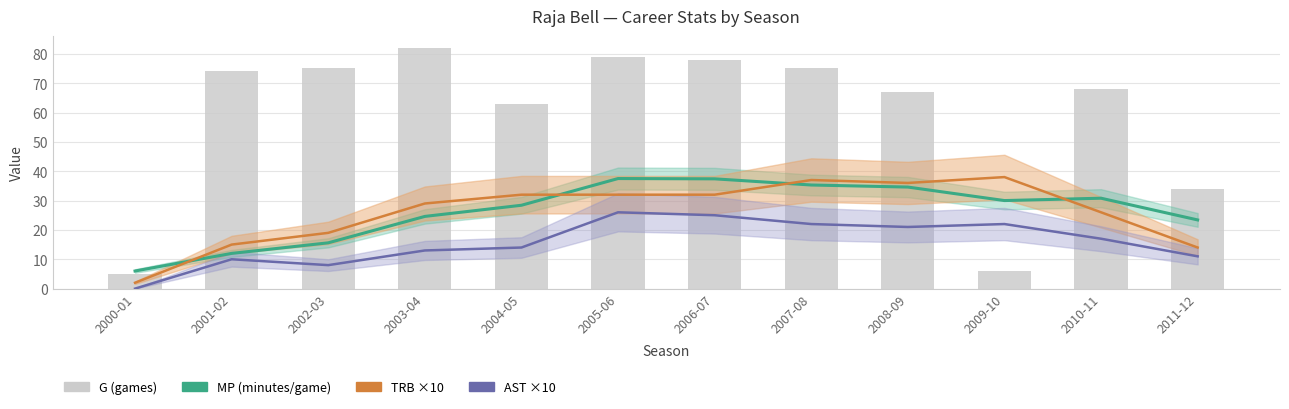

What is the sum of the MP values at 2011-12 and 2005-06?

60.9